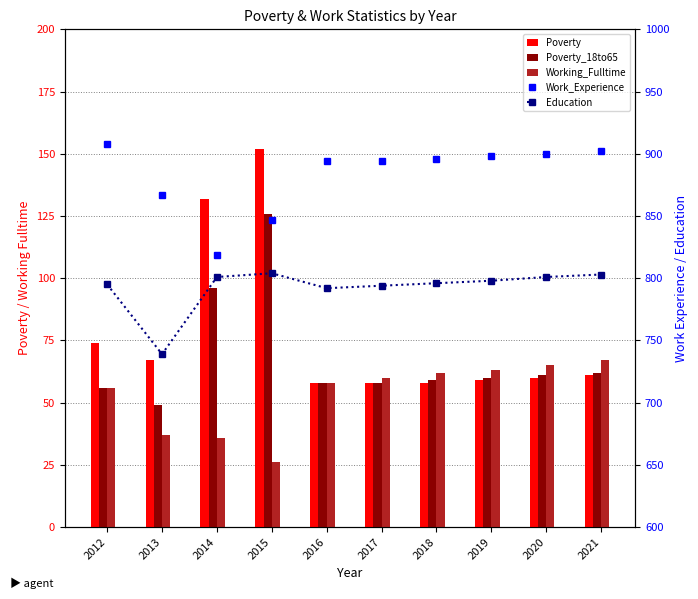

The Education series shows 319 at 2019. True or false?

False